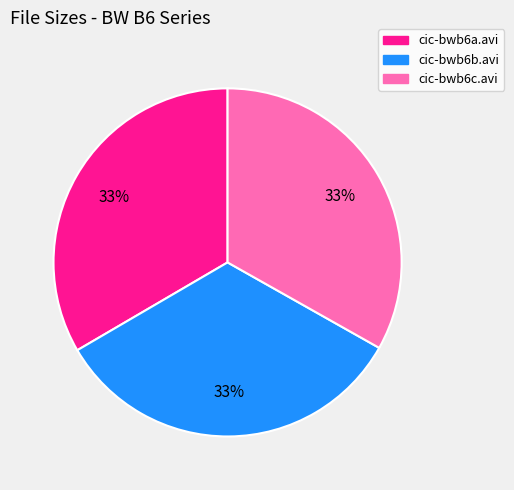

True or false: cic-bwb6c.avi accounts for 23% of the total.

False